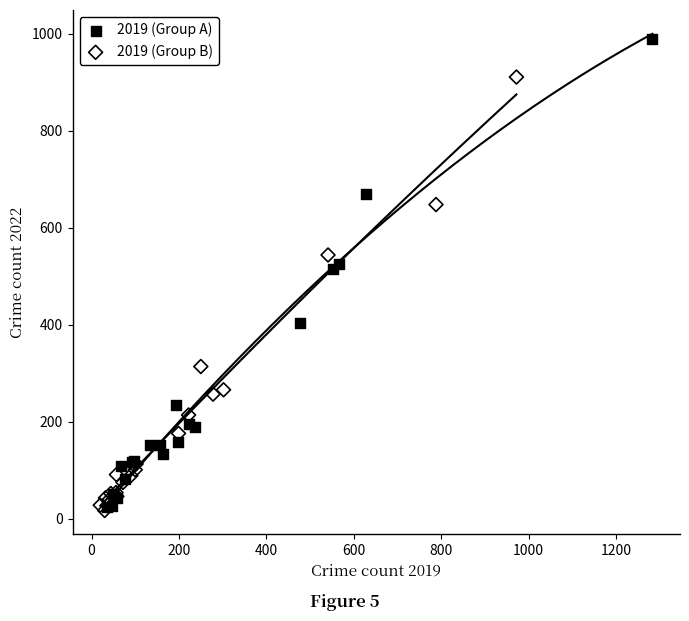

What are all the series names shown in the legend?

2019 (Group A), 2019 (Group B)